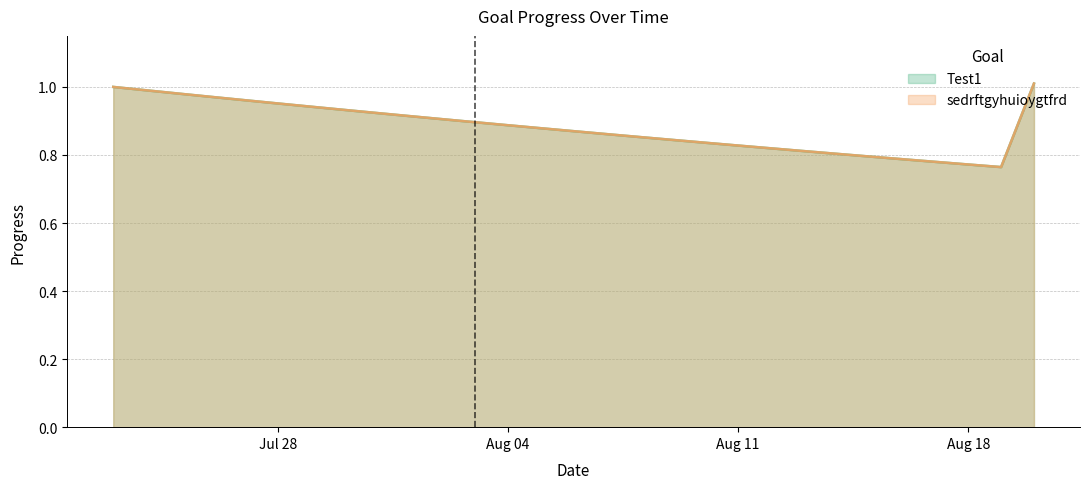

What is the label of the 1st point from the left?

Jul 28